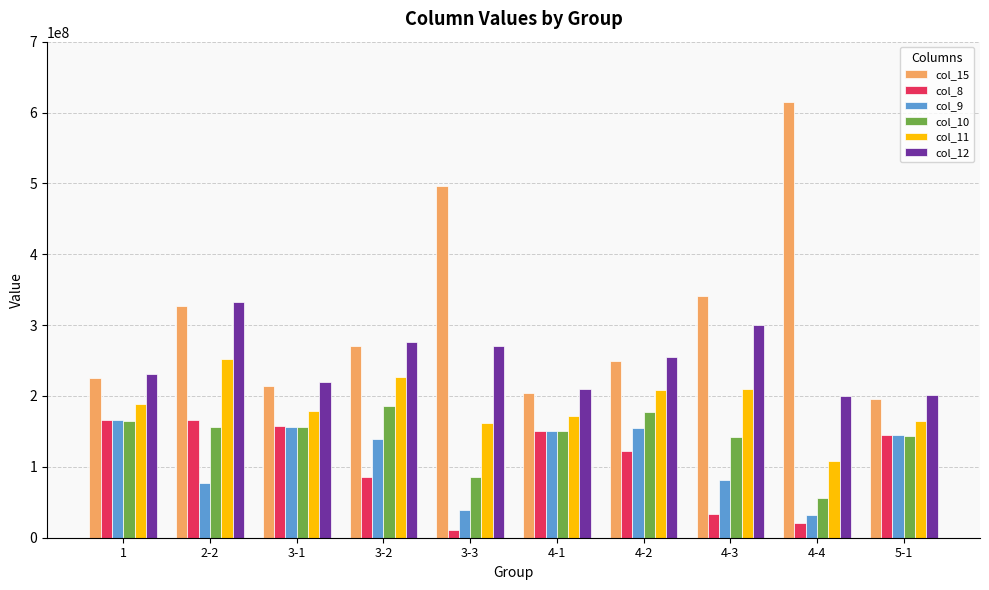

What is the total value across all series at 2-2?

1311123456